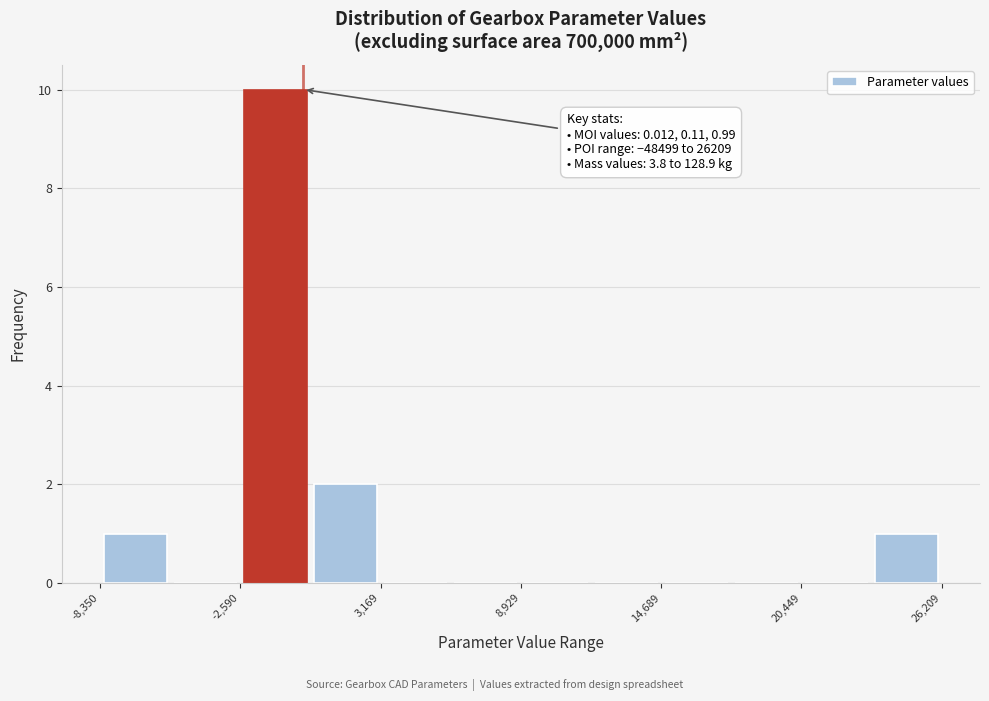

Read against the x-axis, roughly where is the centre of the tallest bar?

-1000